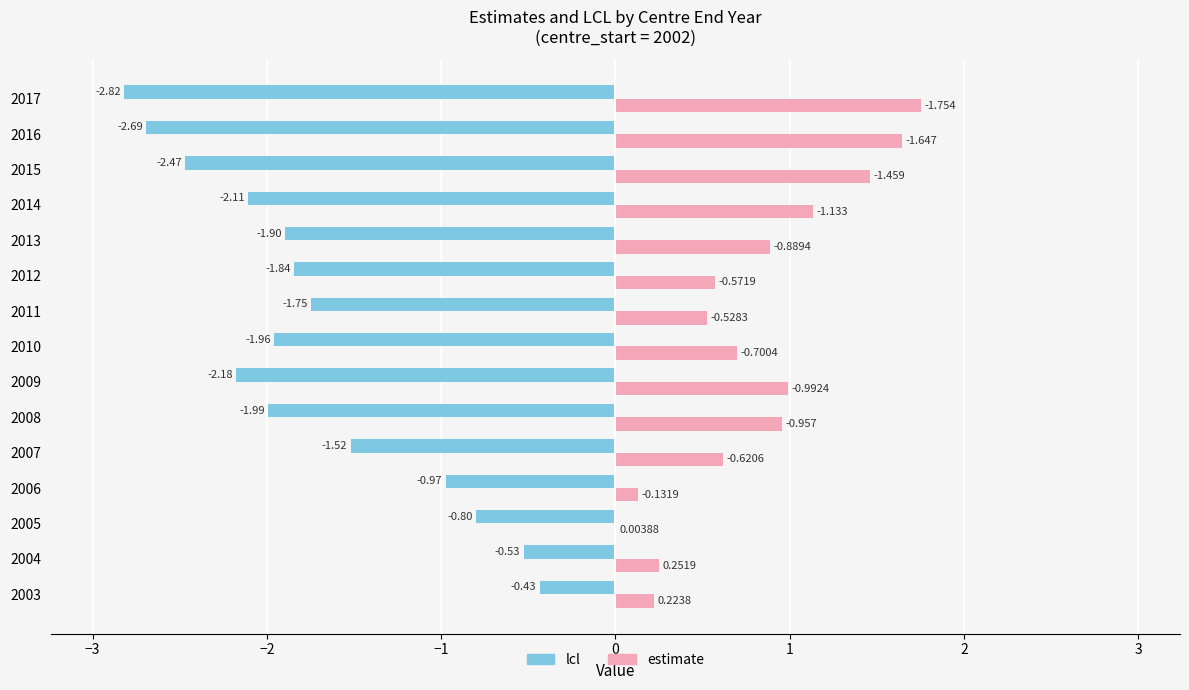

What are all the series names shown in the legend?

lcl, estimate